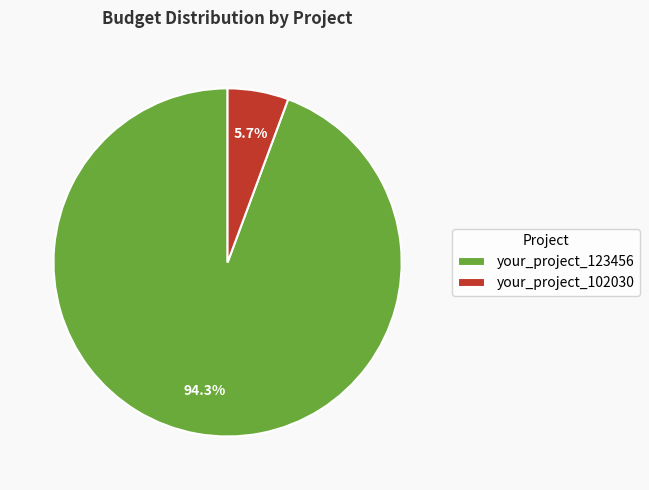

How many slices are in this pie chart?

2